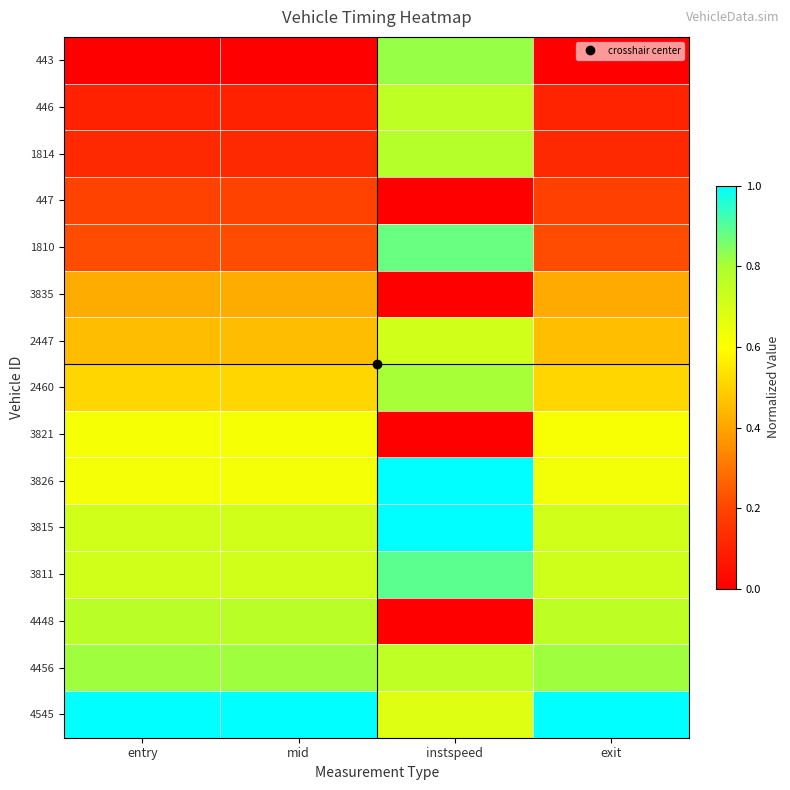

Rank the series by their maximum value, from highest to lowest.

3815, 4545, 3826, 3811, 1810, 443, 4456, 2460, 1814, 4448, 446, 2447, 3821, 3835, 447